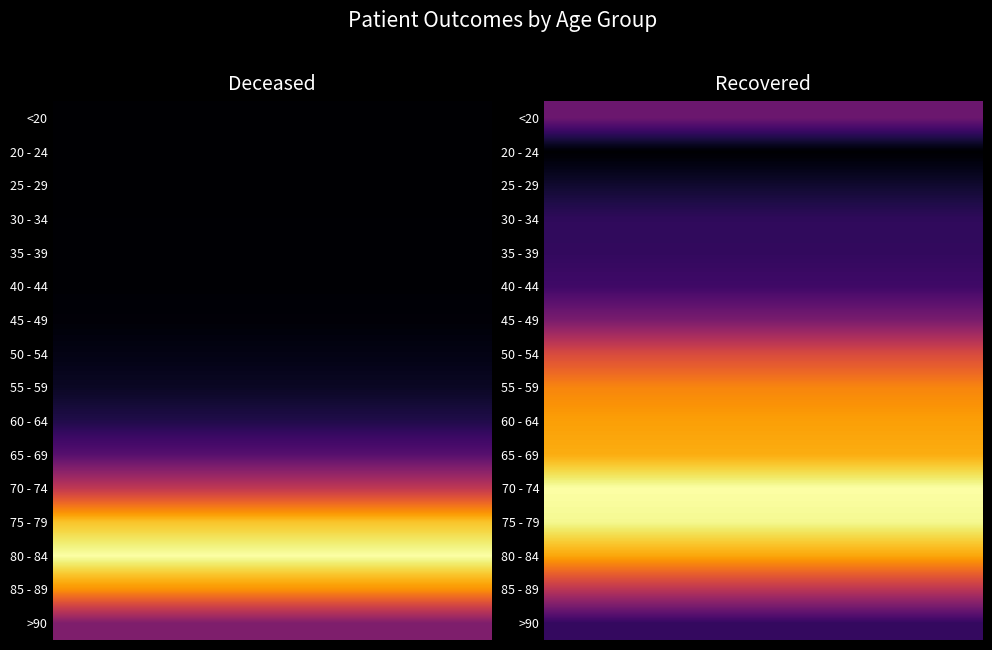

The value of 40 - 44 at patients_deceased is 22. True or false?

True